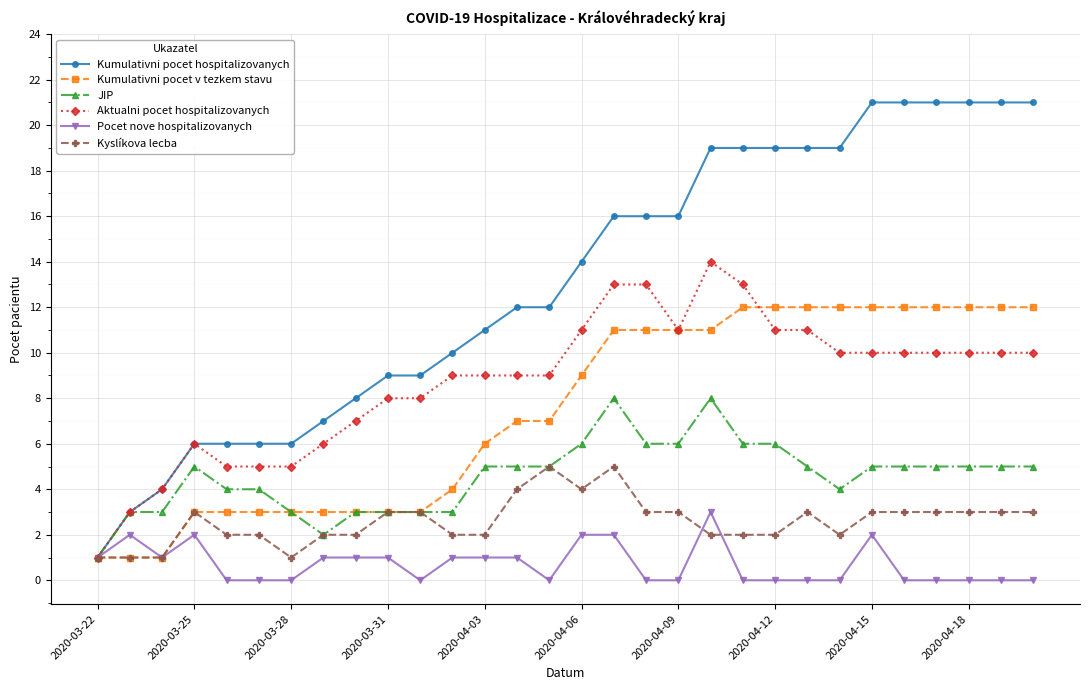

What is the sum of all Kumulativni pocet v tezkem stavu values?

224